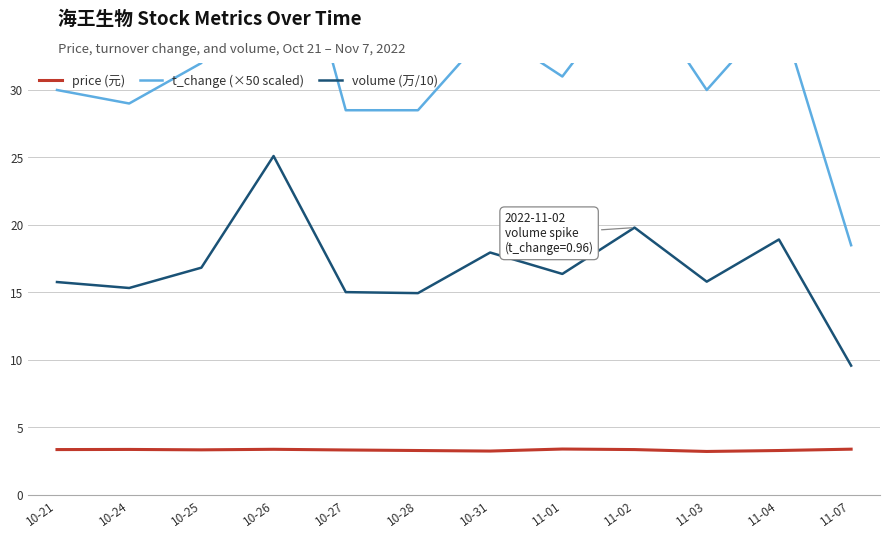

What is the approximate value of volume (万/10) at 11-03?

15.8